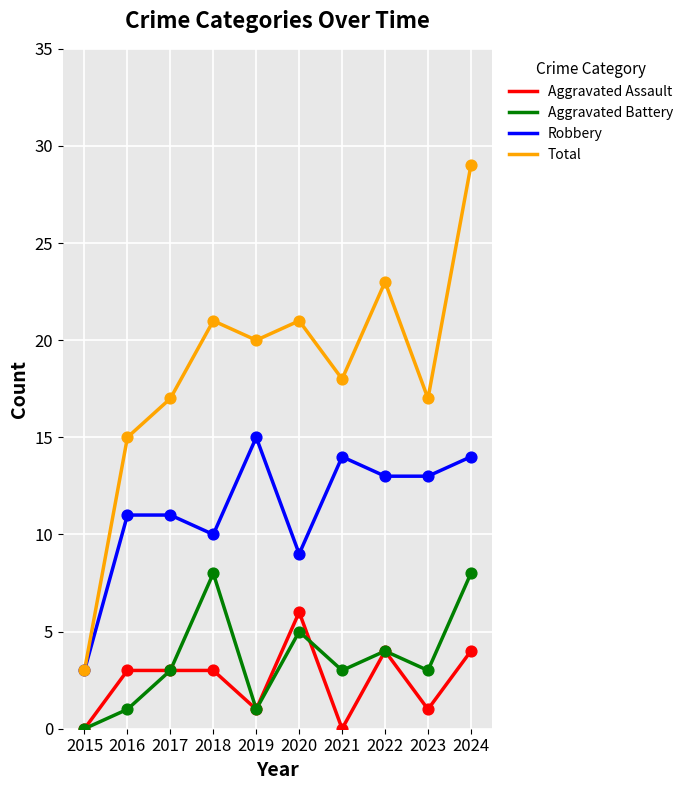

Which series changed the most between 2015 and 2020?

Total